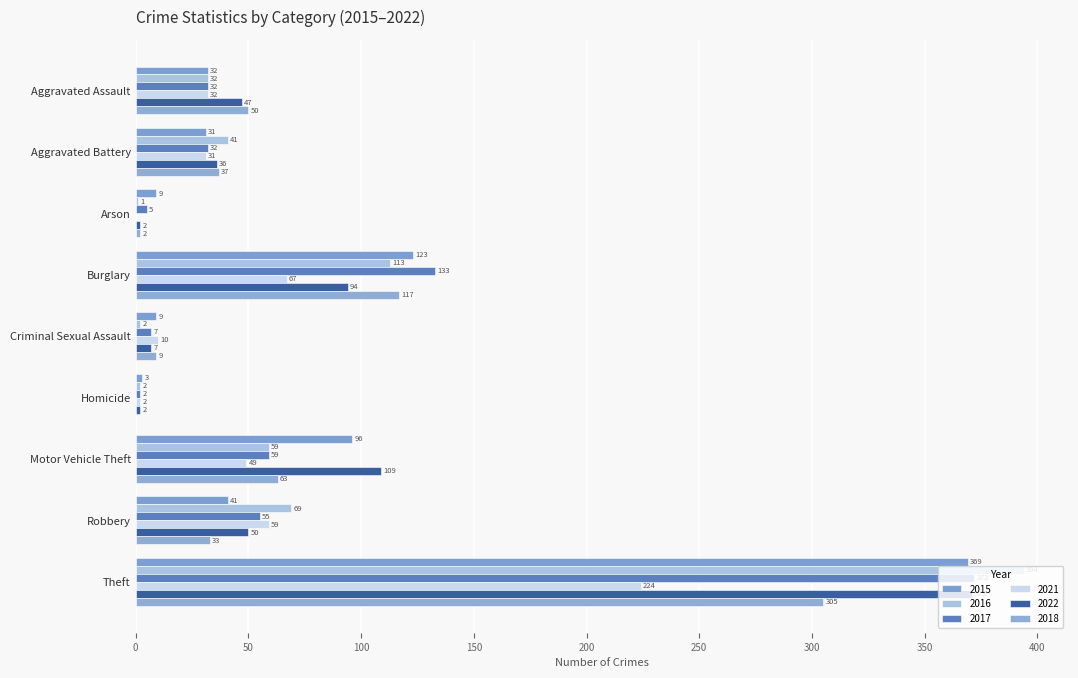

Between Aggravated Battery and Motor Vehicle Theft, which series saw the biggest shift?

2022